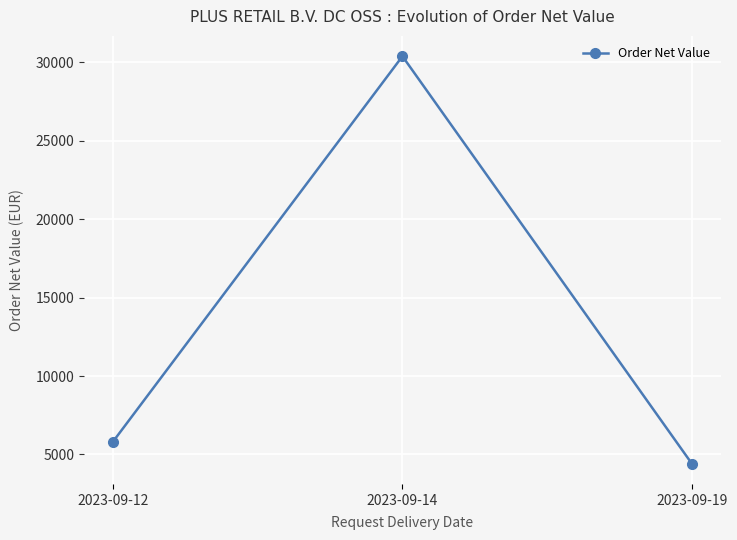

Reading left to right, what are all the values shown in this chart?

5823.6	30385.6	4418.0